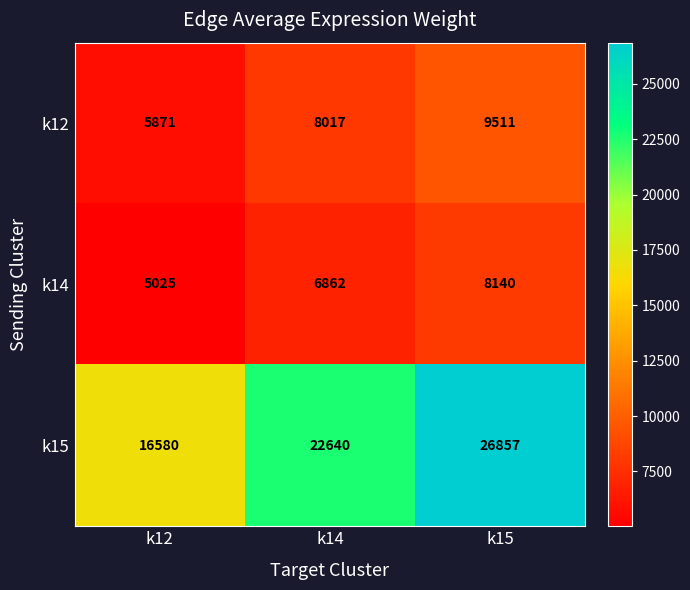

Between k12 and k14, which series saw the biggest shift?

k15